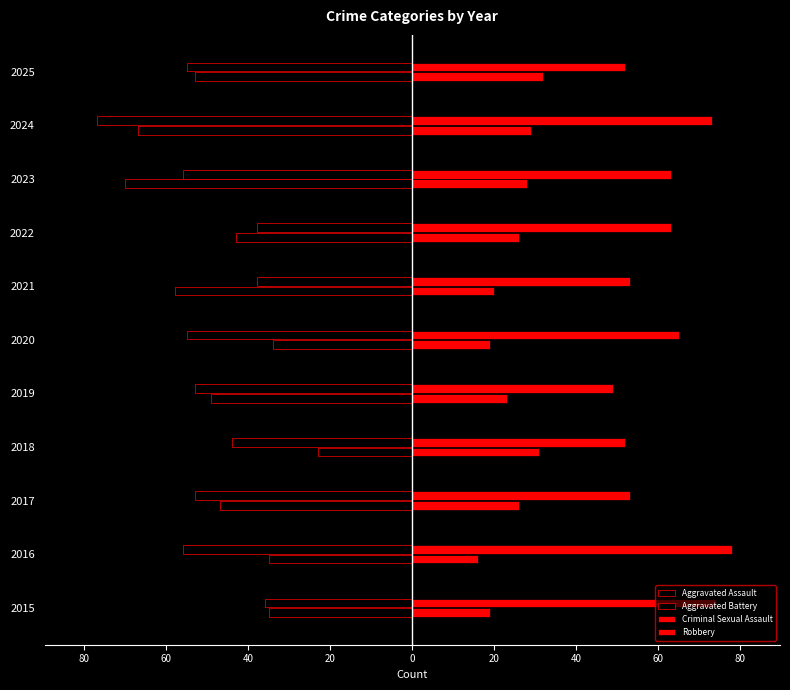

Are the bars horizontal?

Yes